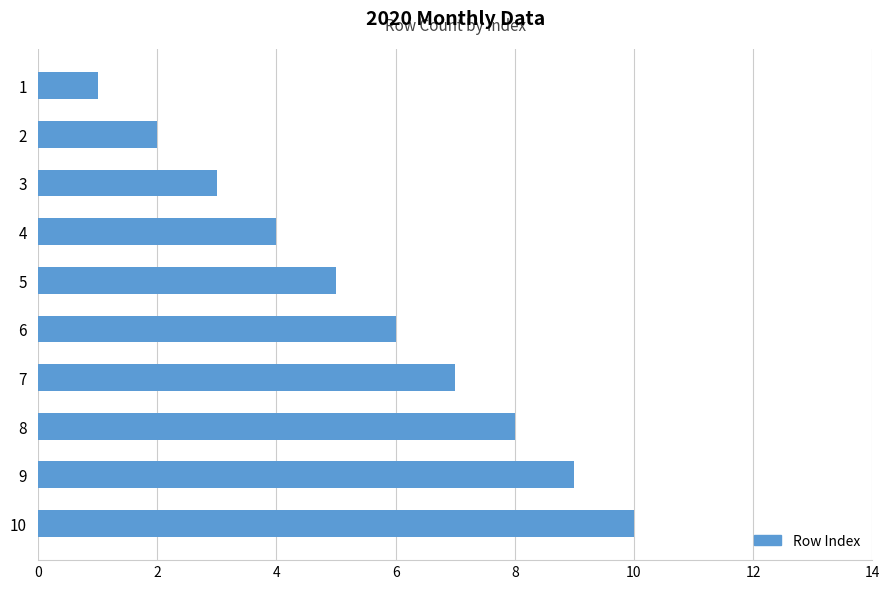

Count the number of categories in the chart.

10